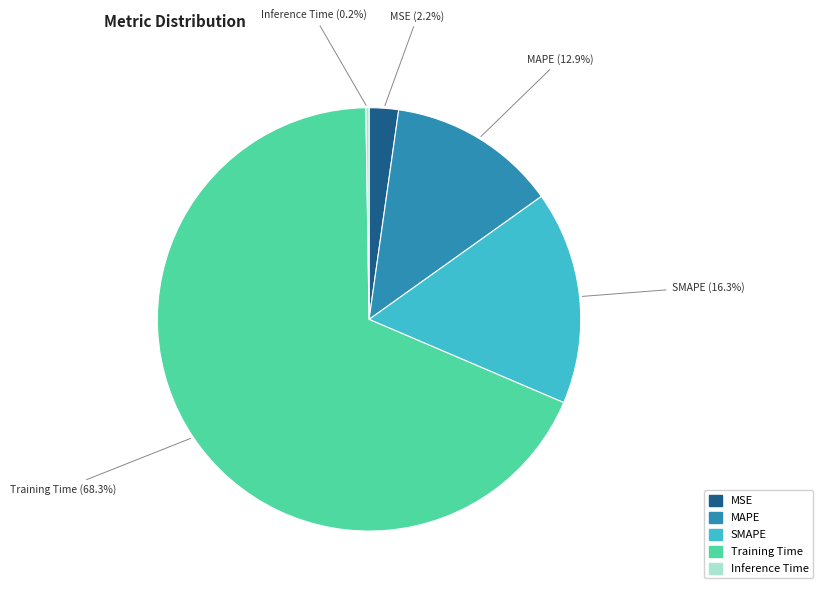

Which has a higher value, MSE or Training Time?

Training Time